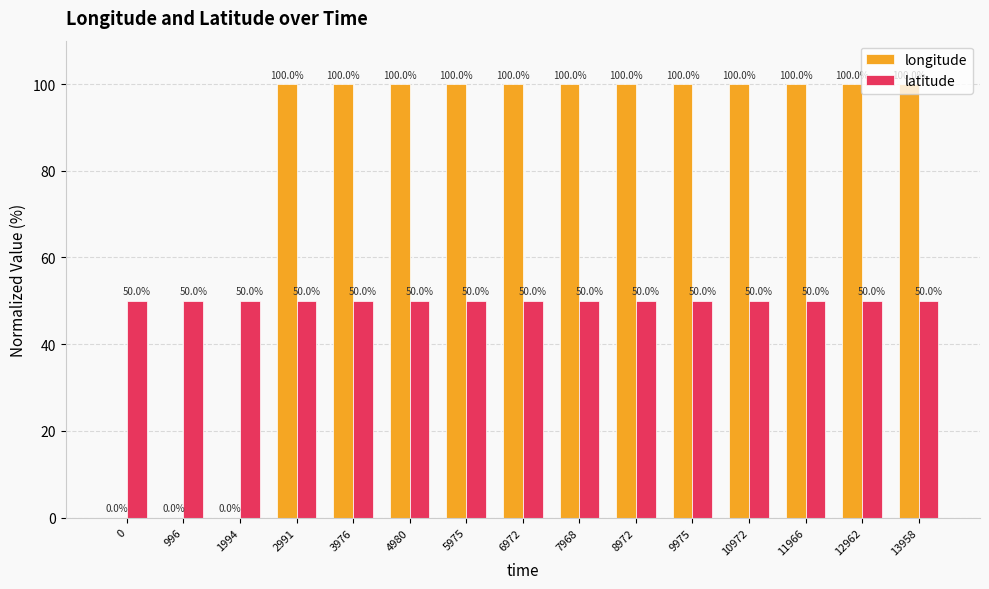

The latitude series shows 50 at 11966. True or false?

True